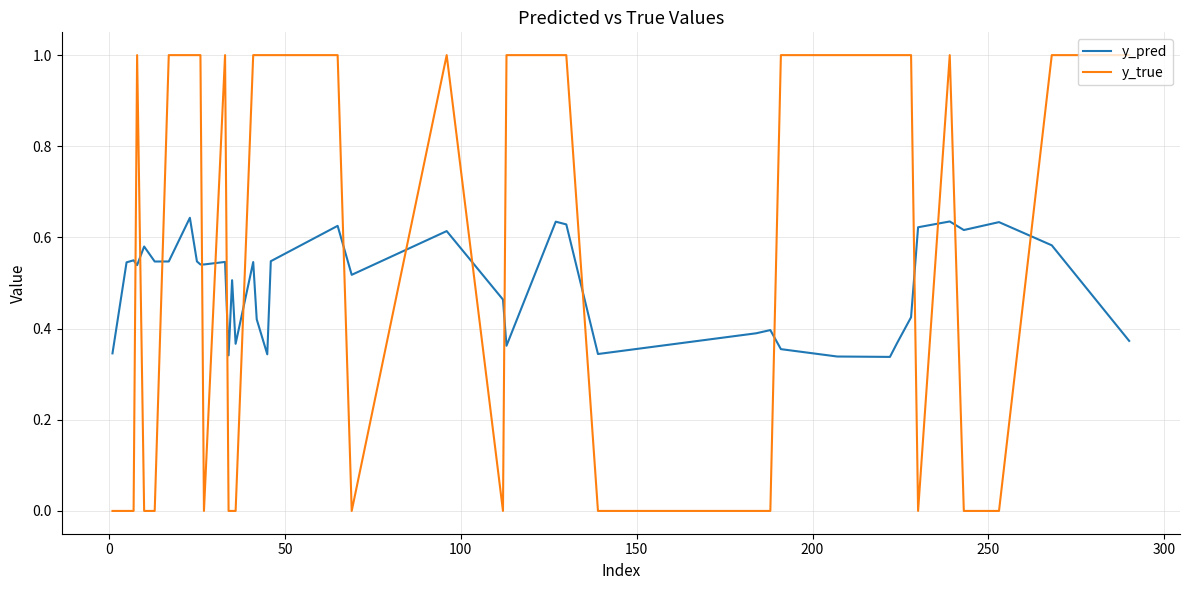

Does the chart have visible grid lines?

Yes